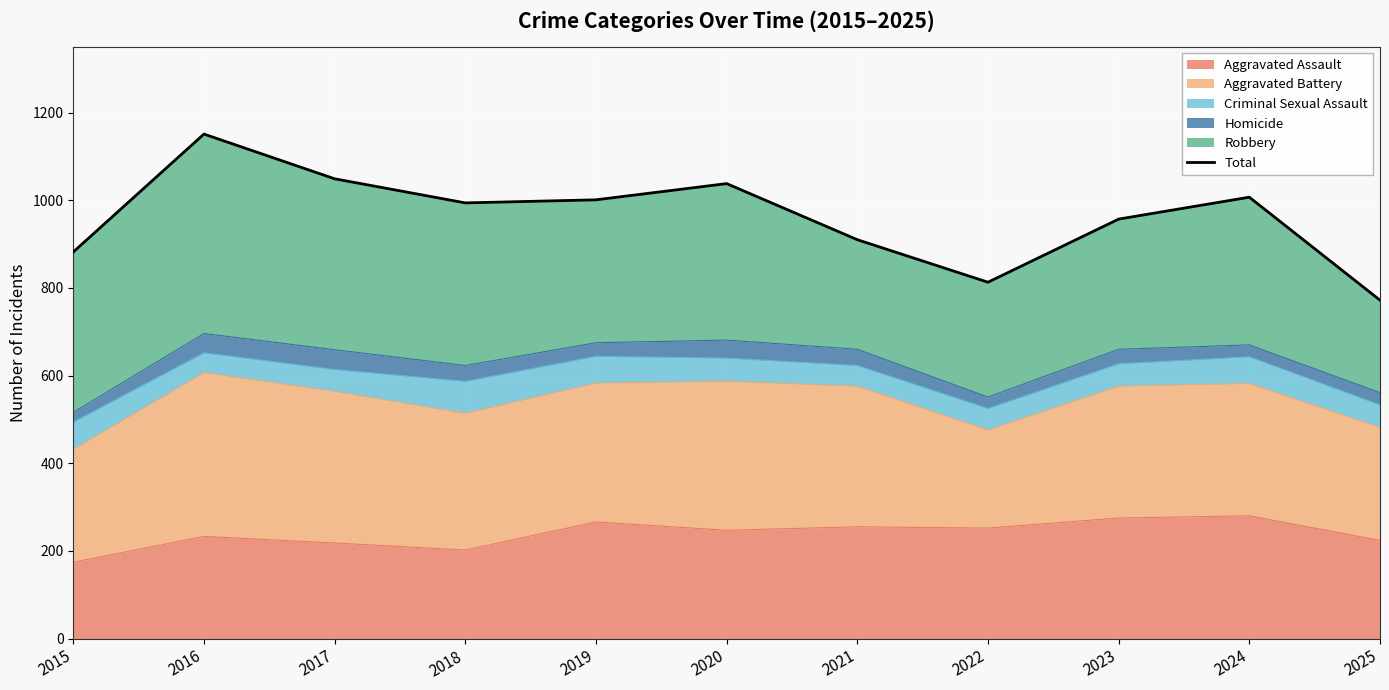

What is the value of the 9th point from the left?

957